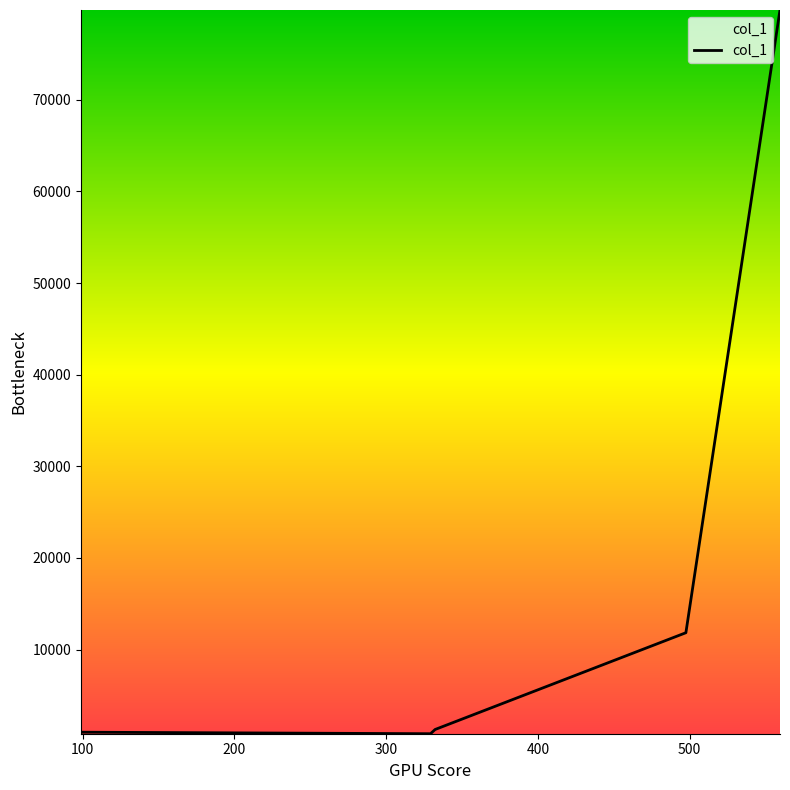

Is this an area chart (filled region under the line)?

No